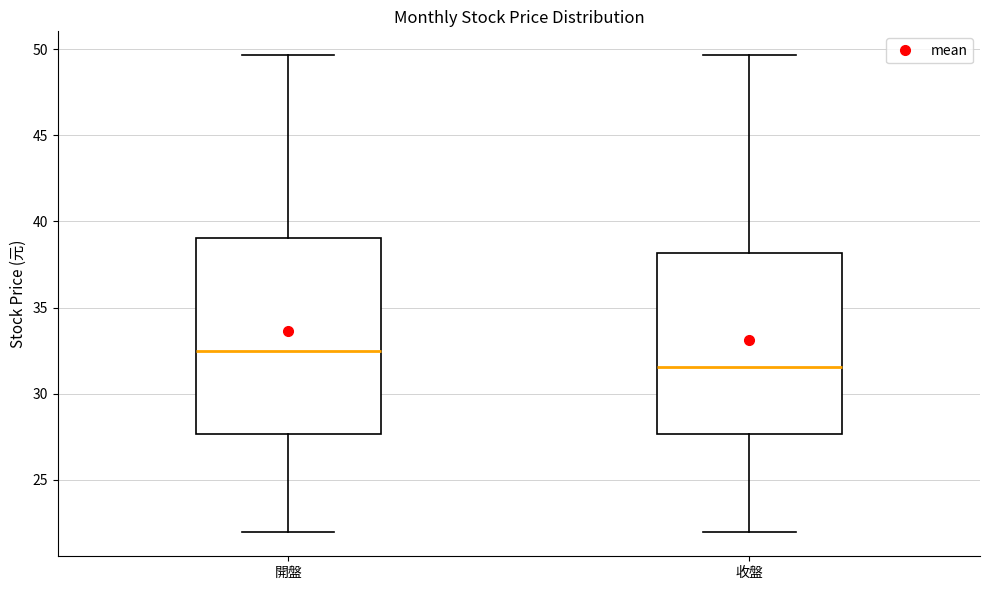

Which box is the tallest, from its lower edge to its upper edge?

開盤